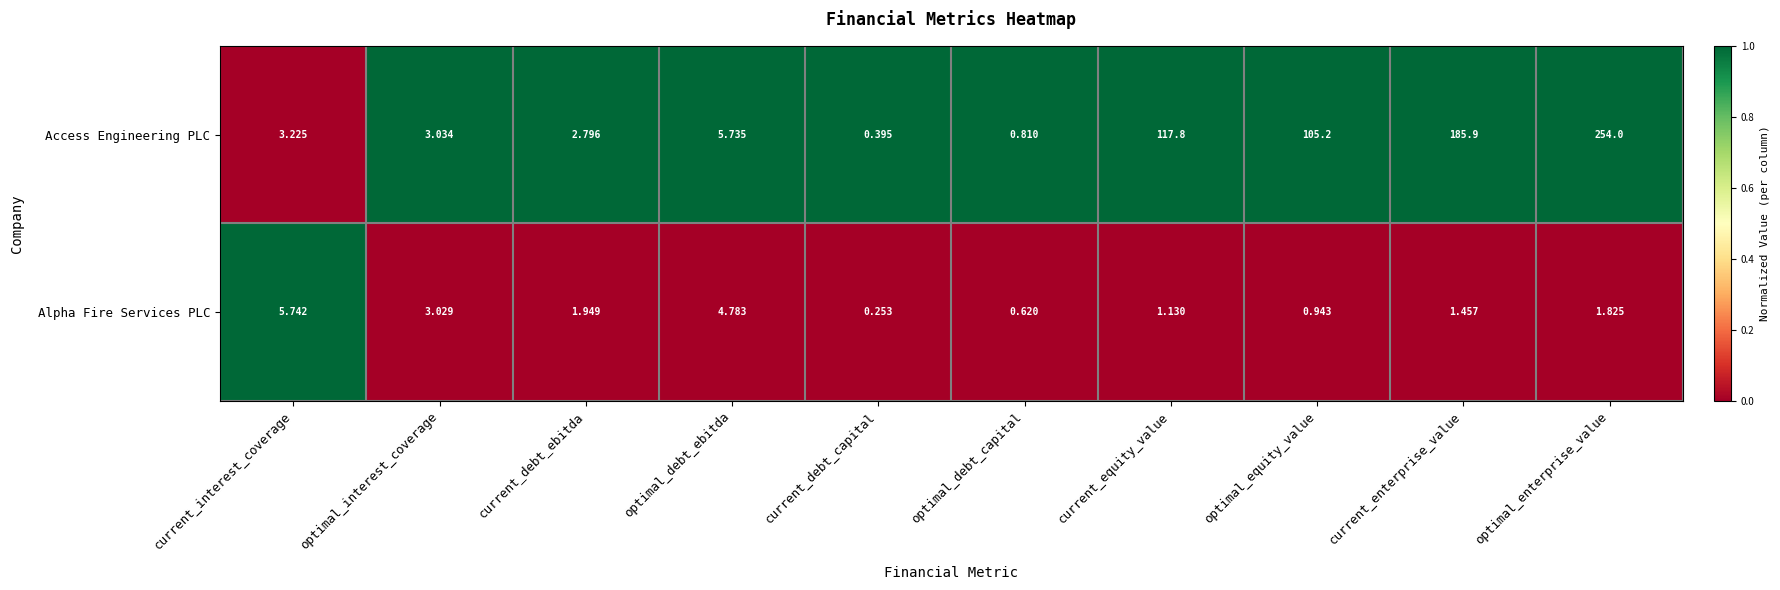

Where is Alpha Fire Services PLC nearest to the value 2?

current_debt_ebitda